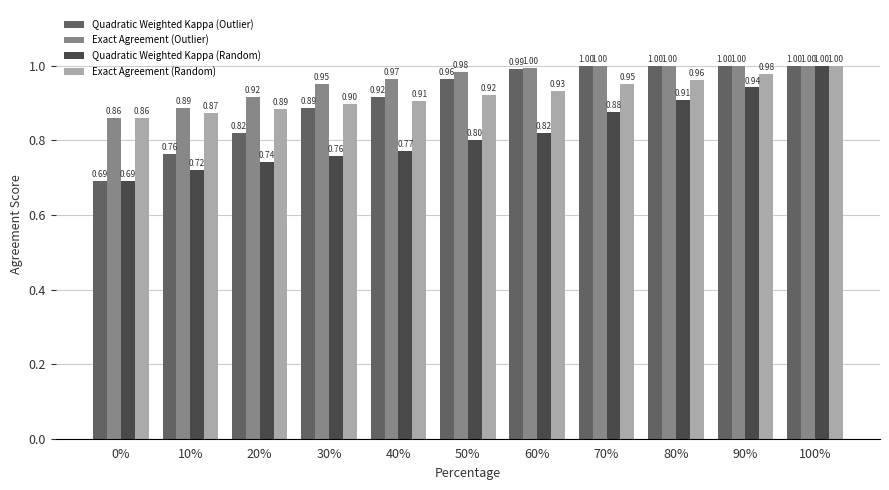

Between 90% and 100%, which series saw the biggest shift?

Quadratic Weighted Kappa (Random)